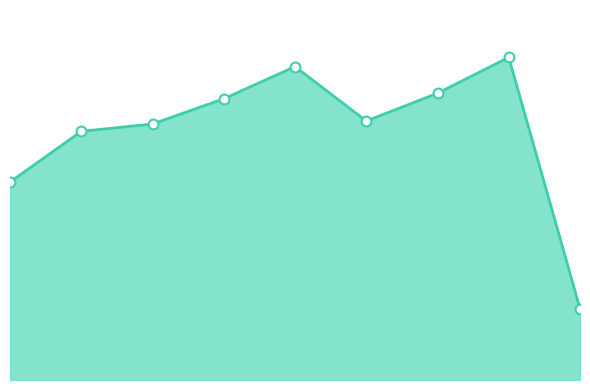

Is this an area chart (filled region under the line)?

Yes